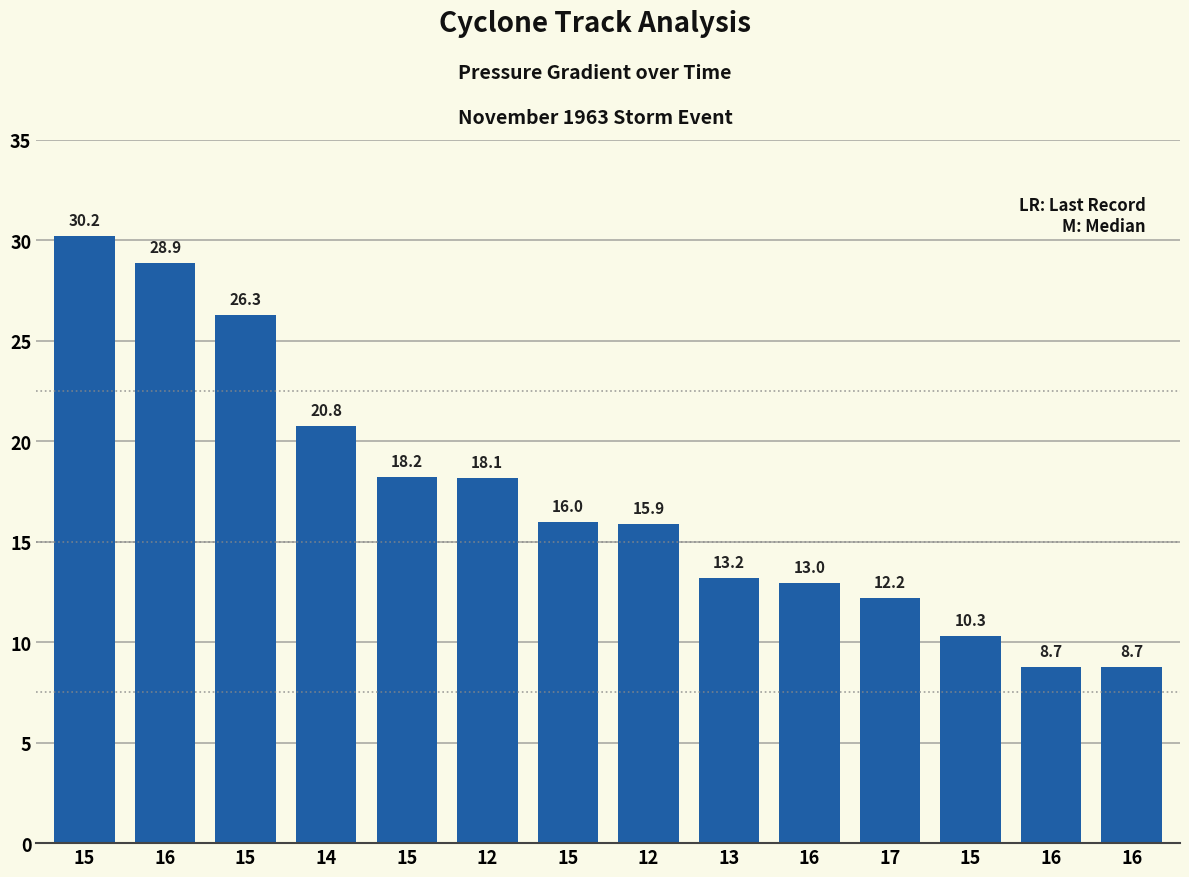

Rank the categories by value from highest to lowest.

15, 16, 15, 14, 15, 12, 15, 12, 13, 16, 17, 15, 16, 16